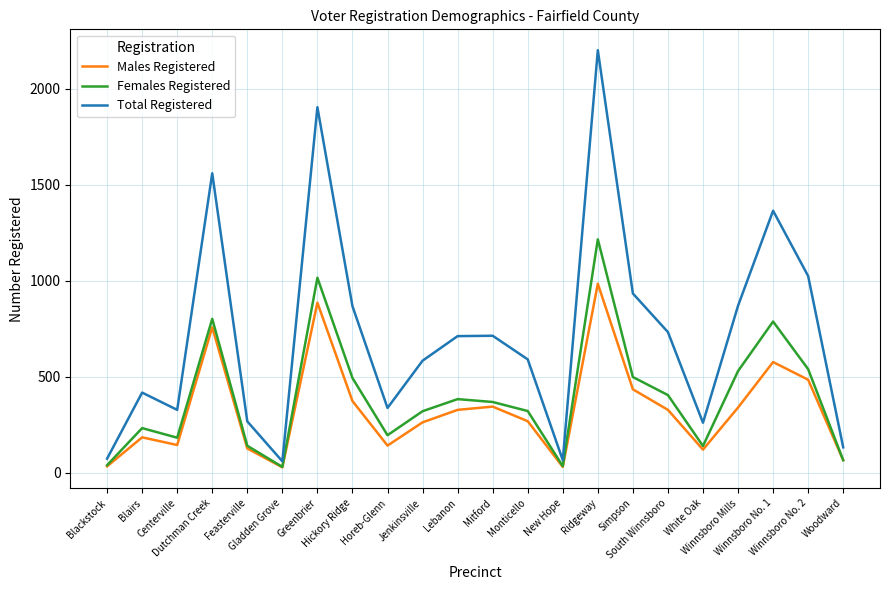

What is the difference between the highest and lowest values at Simpson?

499